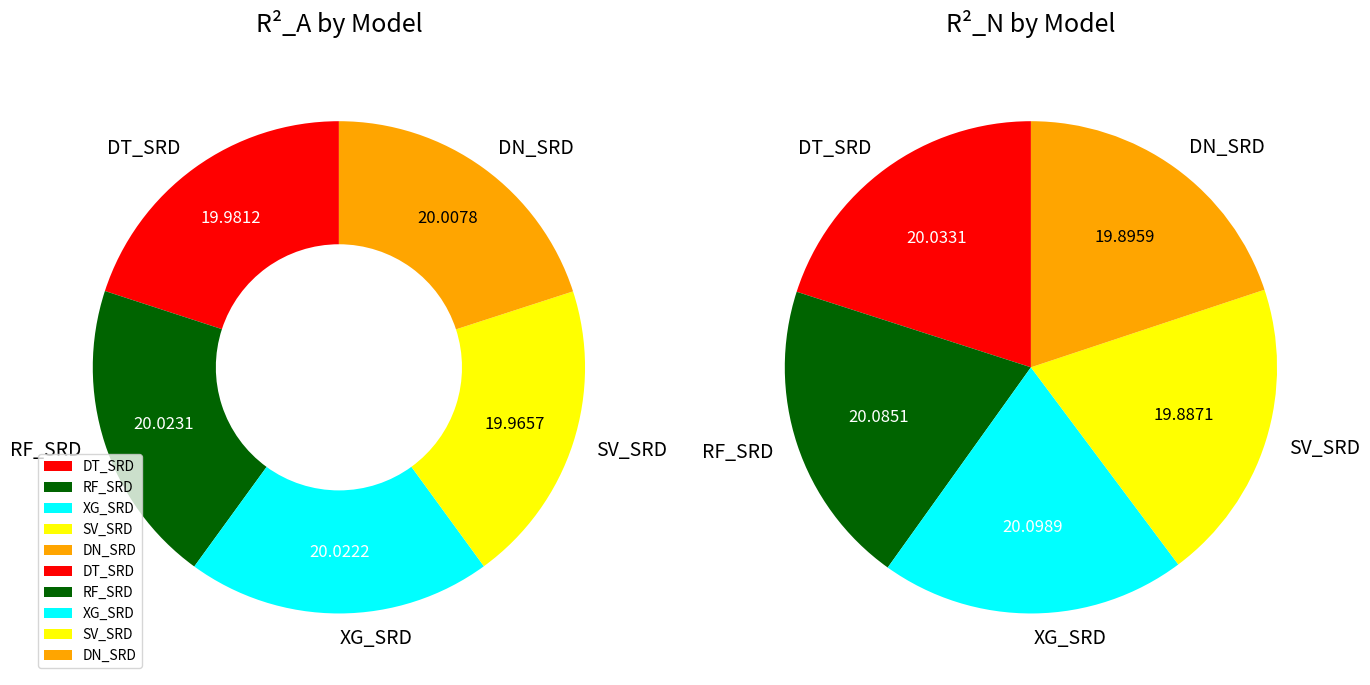

Combined, what portion of the pie is 2 and values_N?

40.0%